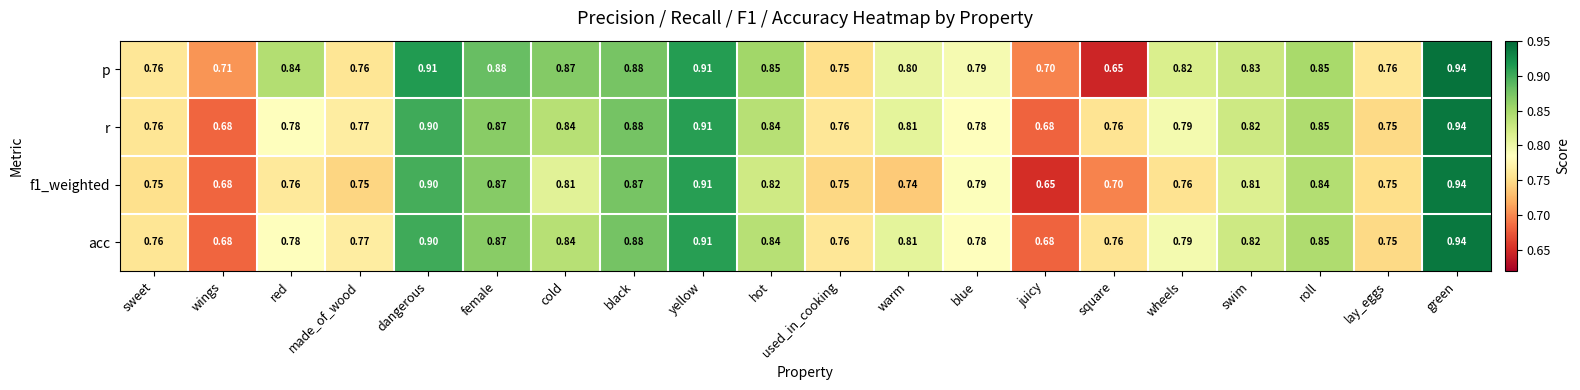

Which category has the lowest value in the p series?

square